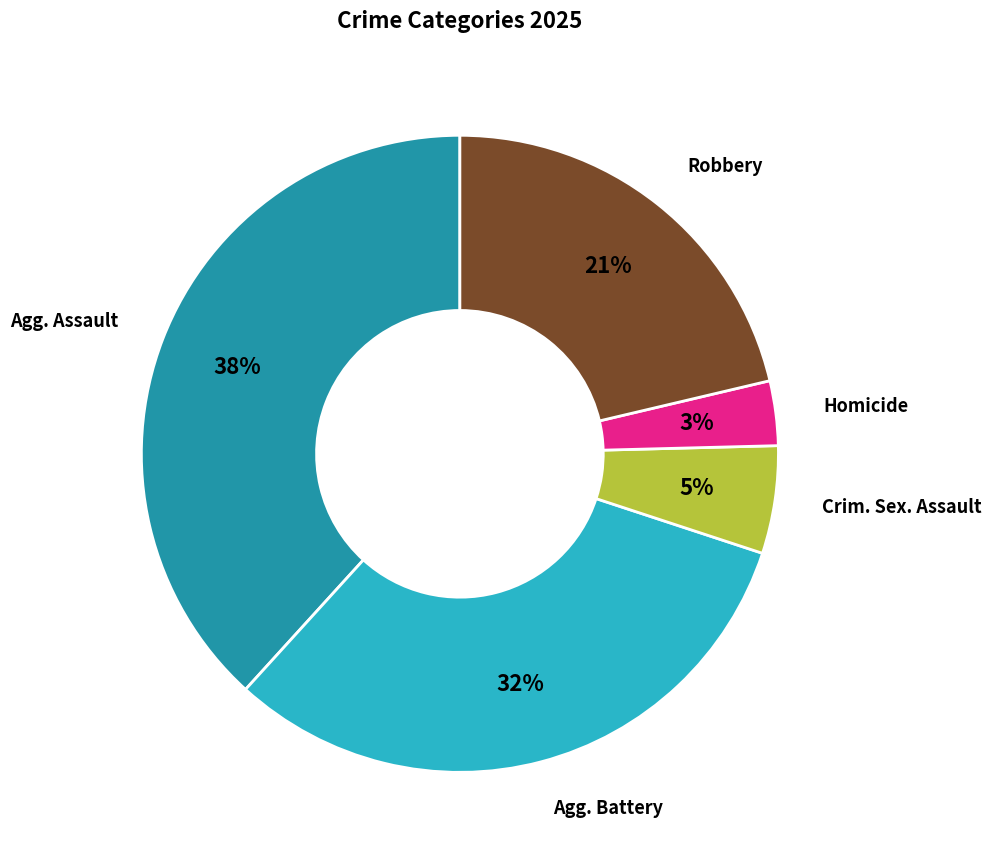

Which category has the smallest portion of the pie?

Homicide